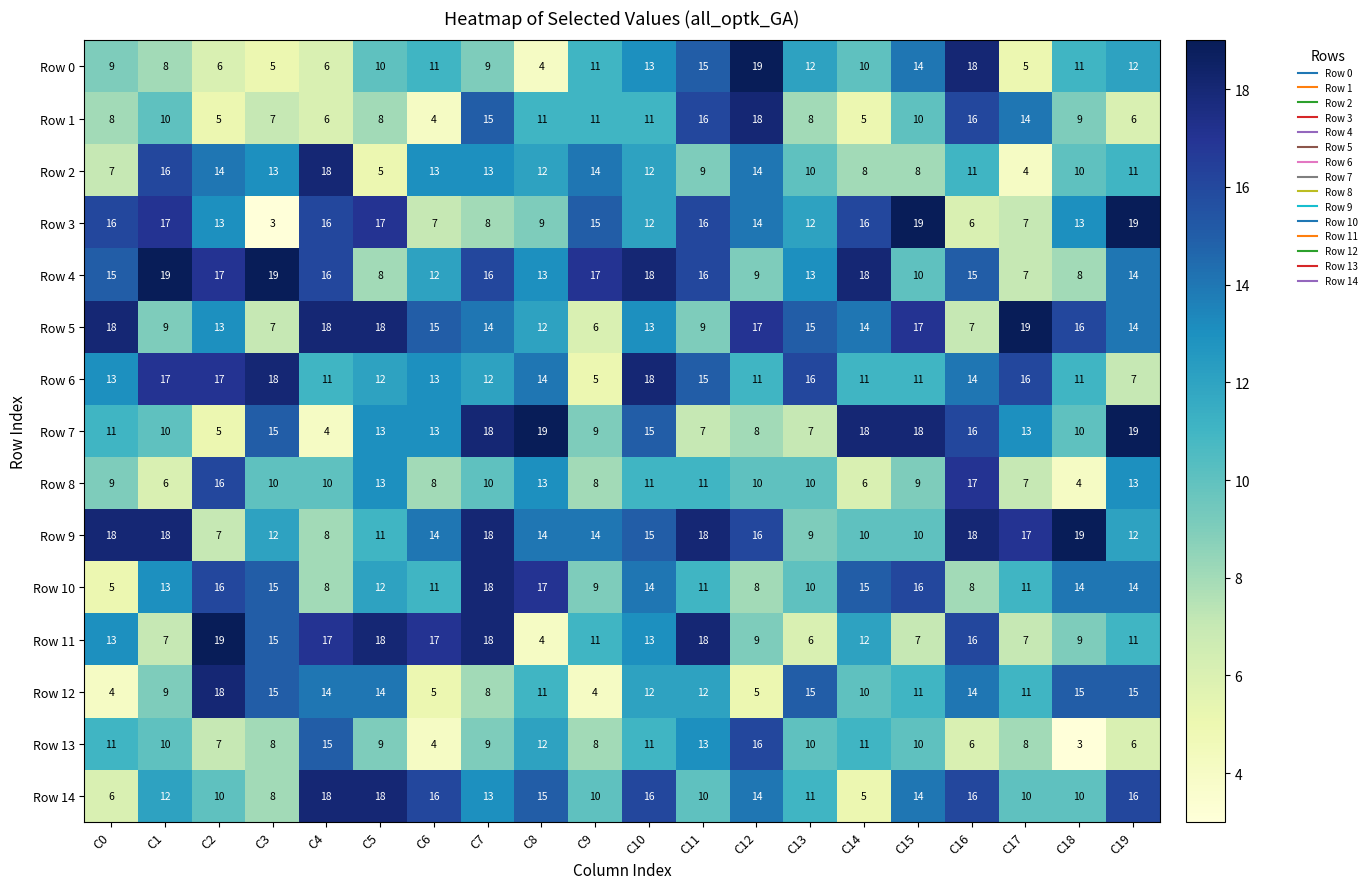

At which label does Row 9 first exceed 14?

C0